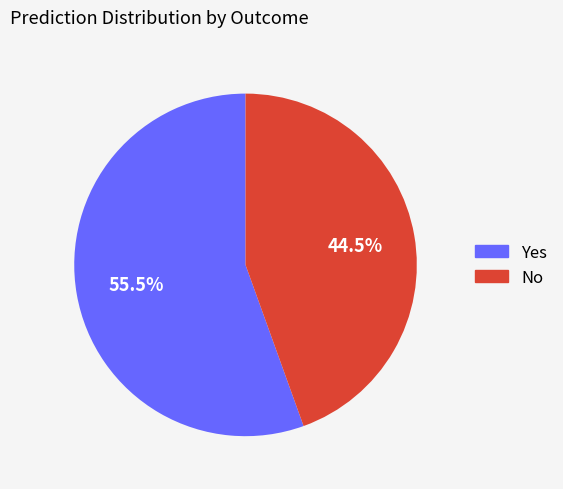

Is there any slice that represents more than half of the pie?

Yes